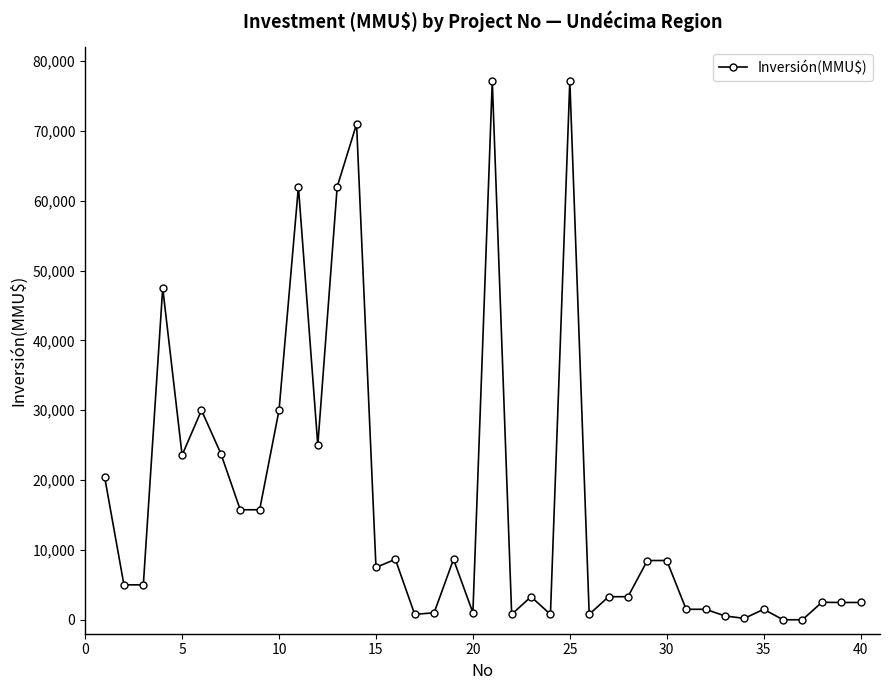

What is the maximum value shown in the chart?

77133